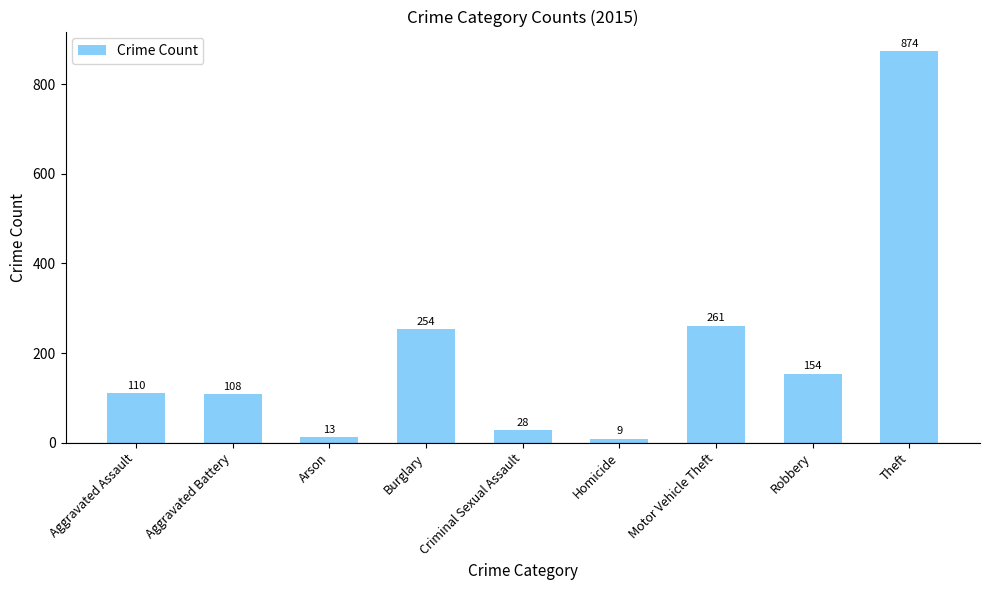

The value at Theft is 217. True or false?

False